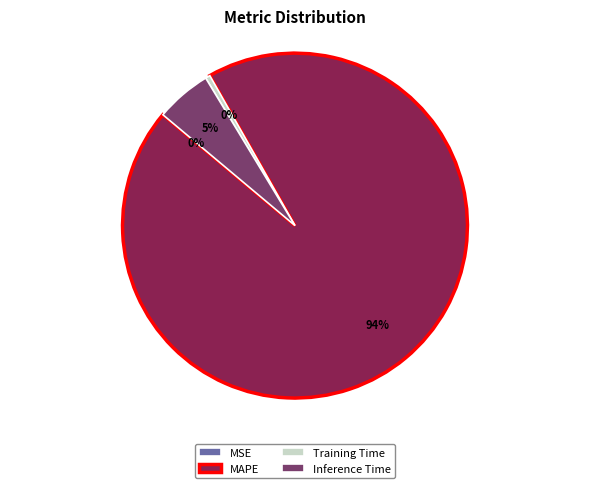

The Inference Time slice represents 11% of the pie. True or false?

False